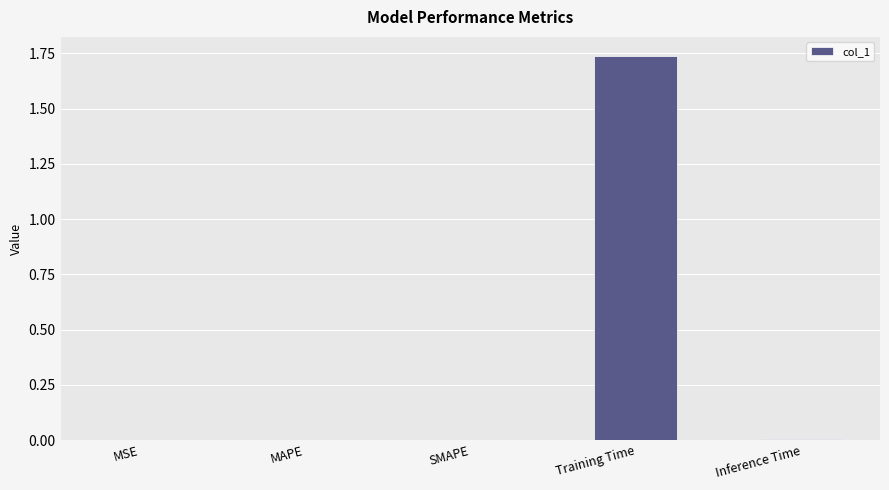

What is the change in value from SMAPE to Training Time?

+1.7